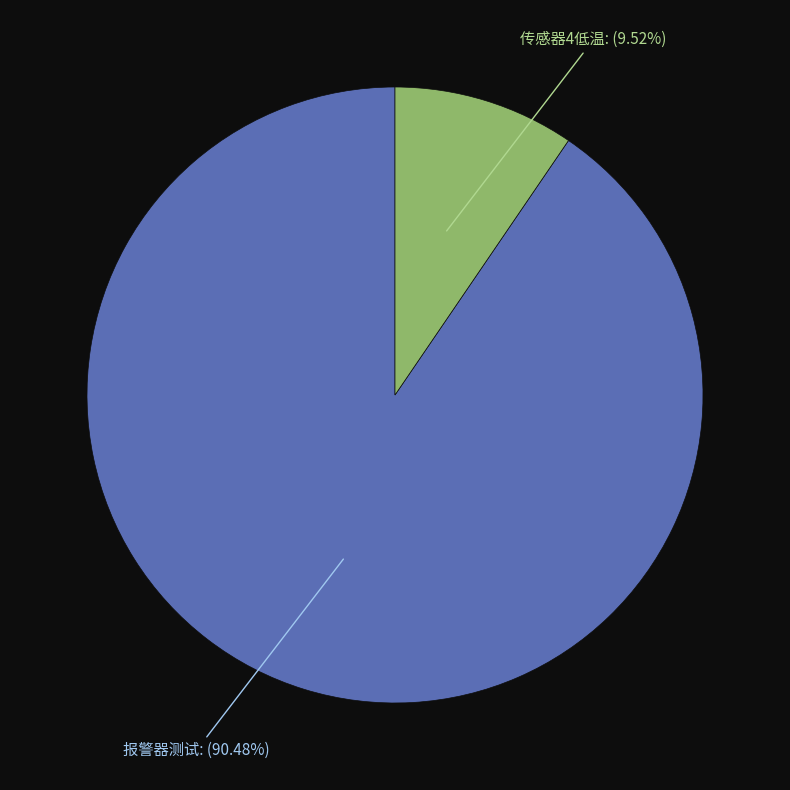

To the nearest percent, what is the combined percentage of 传感器4低温 and 报警器测试?

100%